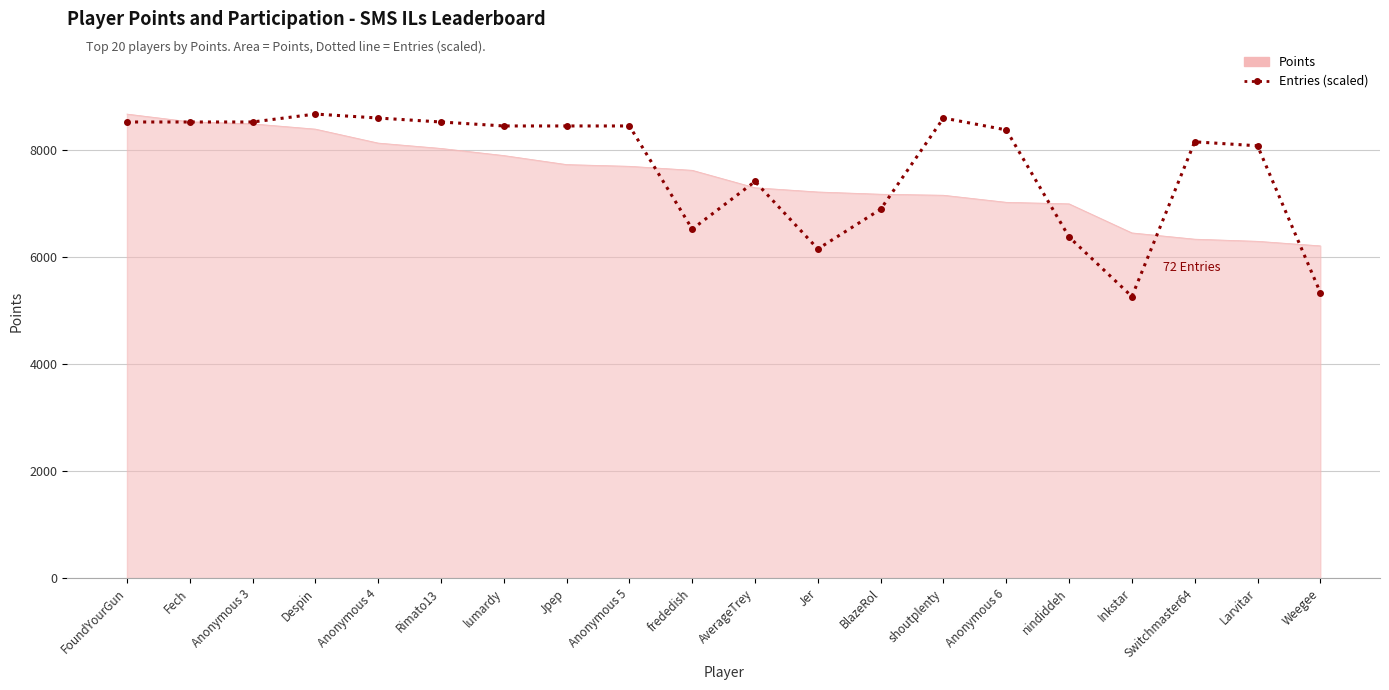

The value of Points at Fech is 5030.5. True or false?

False